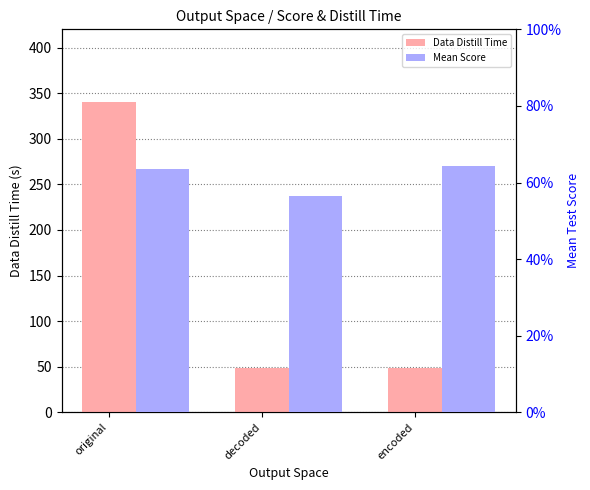

What position from the right is original?

3